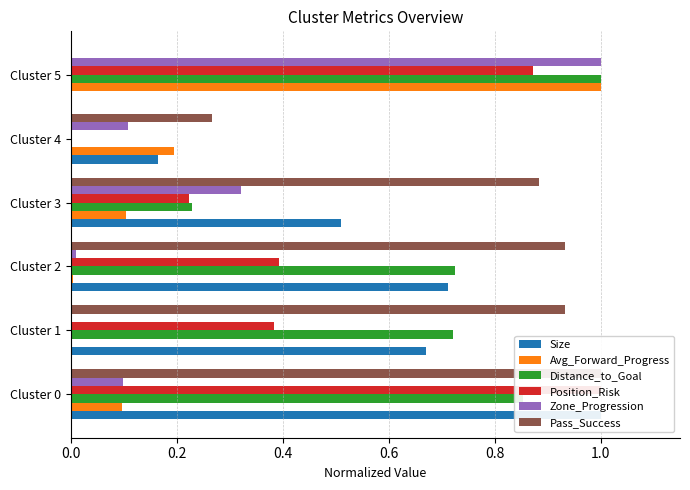

At Cluster 3, list the series in order from smallest to largest.

Avg_Forward_Progress, Position_Risk, Distance_to_Goal, Zone_Progression, Size, Pass_Success